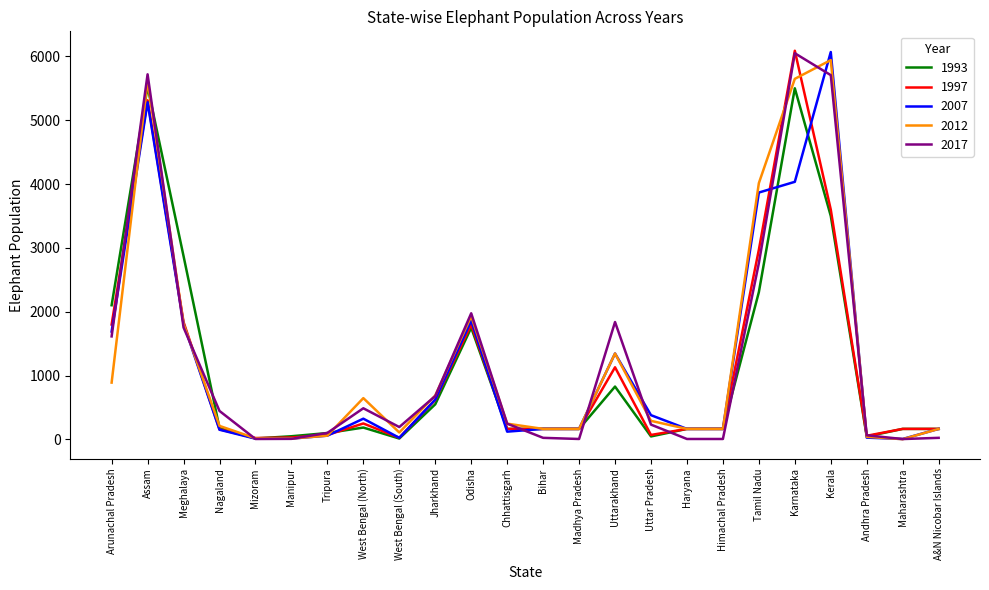

What is the greatest value displayed?

6088